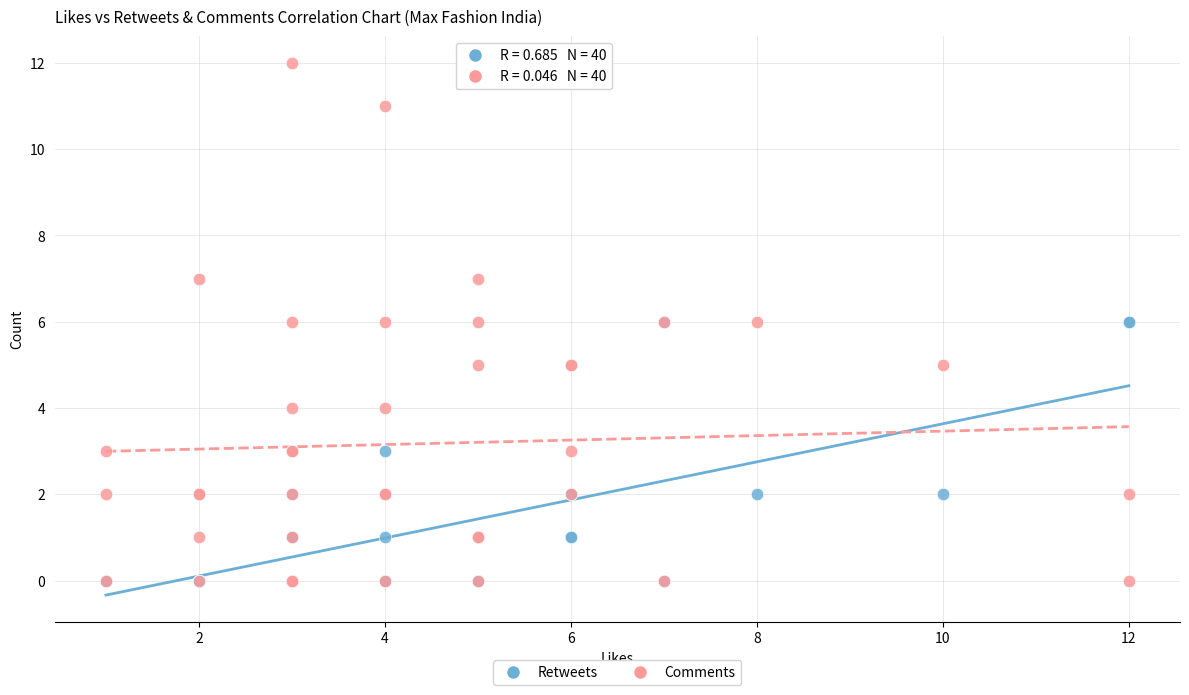

Which series reaches the maximum Y coordinate?

Comments